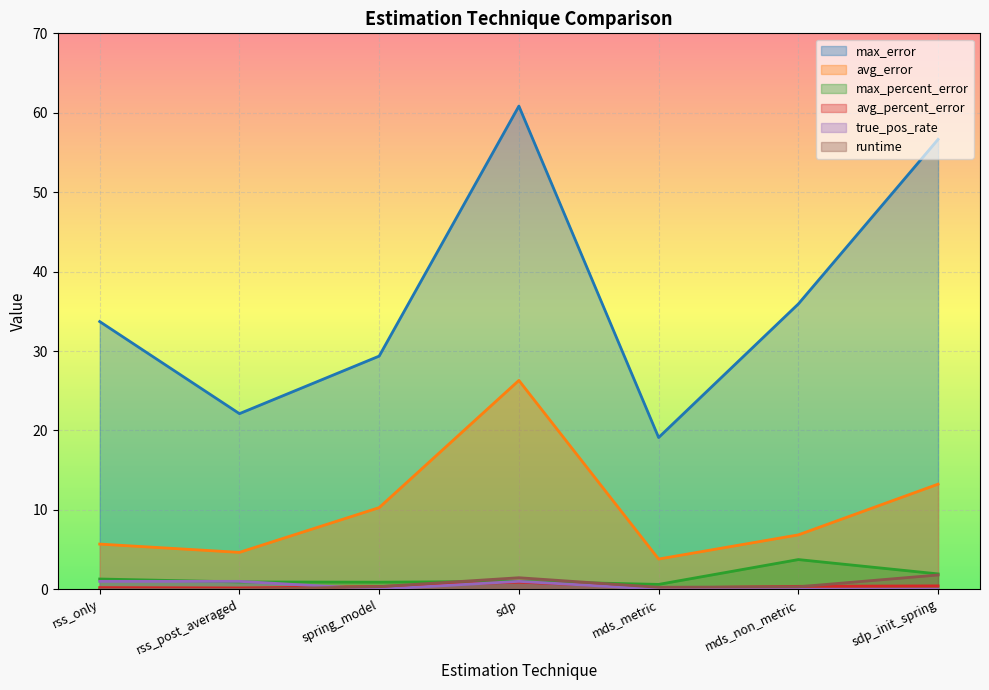

Between which two adjacent categories do avg_percent_error and runtime first intersect?

spring_model and sdp